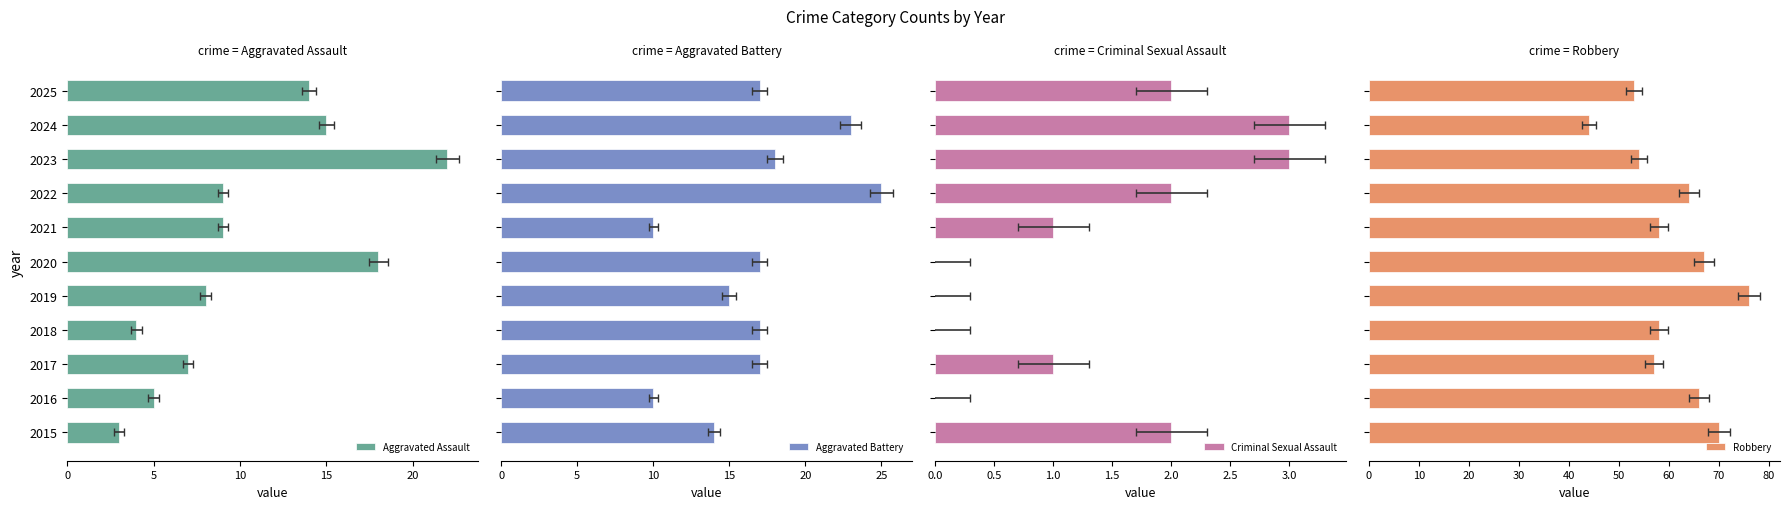

What is the difference between the maximum and minimum values in the Criminal Sexual Assault series?

3